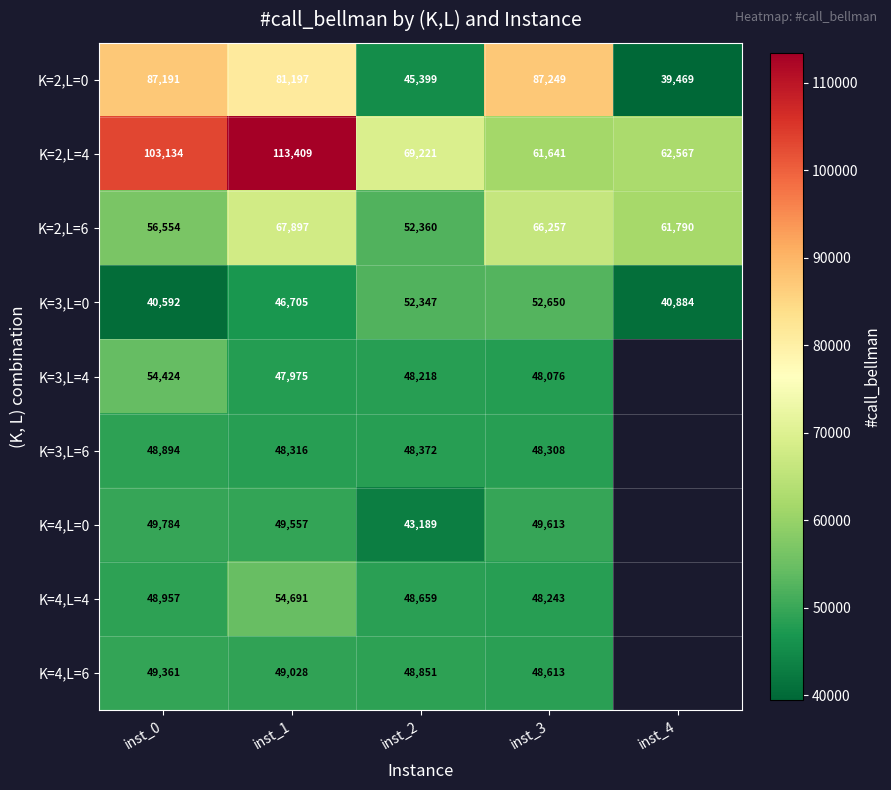

Where does the K=2,L=6 series first go above 61790?

inst_1